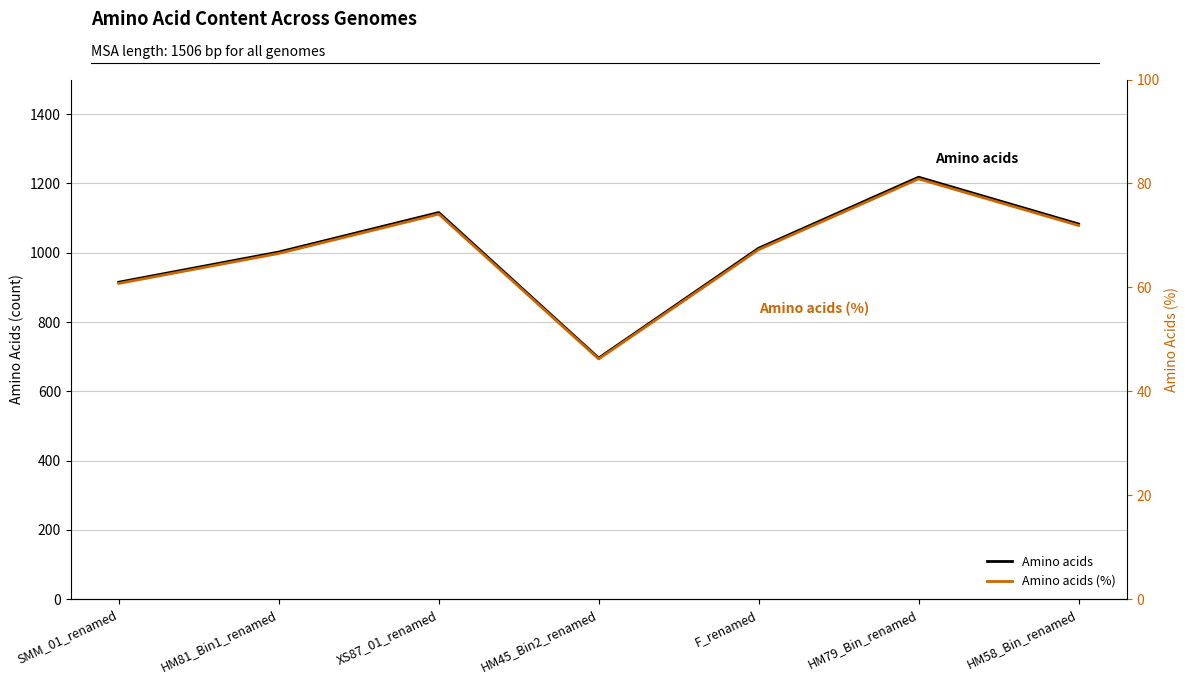

Reading right to left, what are all the values shown in this chart?

Amino acids: HM58_Bin_renamed=1083.0	HM79_Bin_renamed=1218.0	F_renamed=1013.0	HM45_Bin2_renamed=696.0	XS87_01_renamed=1116.0	HM81_Bin1_renamed=1002.0	SMM_01_renamed=915.0
Amino acids (%): HM58_Bin_renamed=71.9	HM79_Bin_renamed=80.9	F_renamed=67.3	HM45_Bin2_renamed=46.2	XS87_01_renamed=74.1	HM81_Bin1_renamed=66.5	SMM_01_renamed=60.8